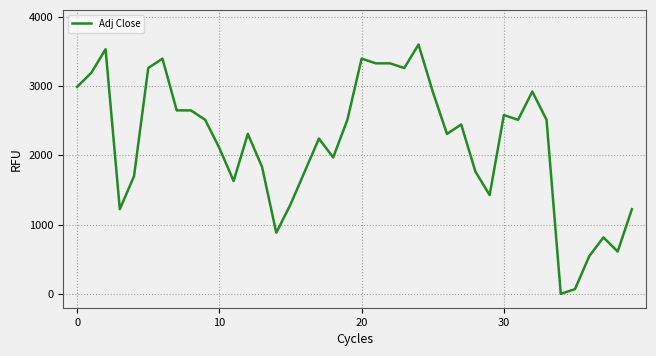

What is the greatest value displayed?

3600.0